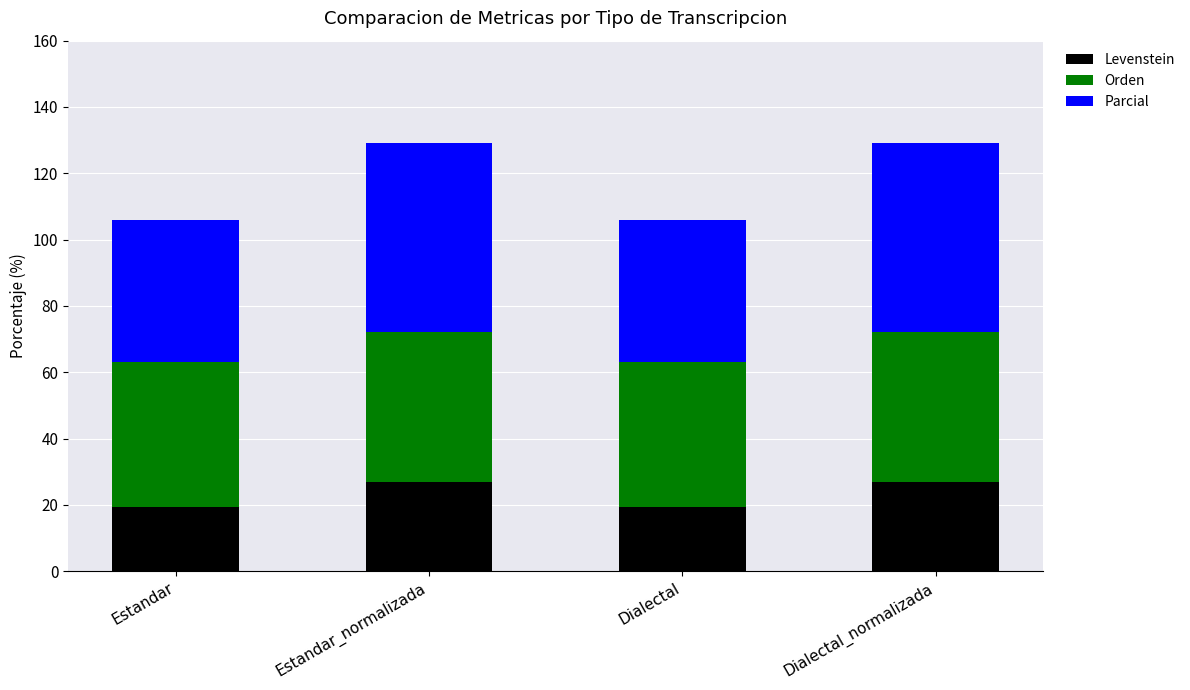

Reading right to left, list the values for the Levenstein series.

Dialectal_normalizada=27.0	Dialectal=19.2	Estandar_normalizada=27.0	Estandar=19.2